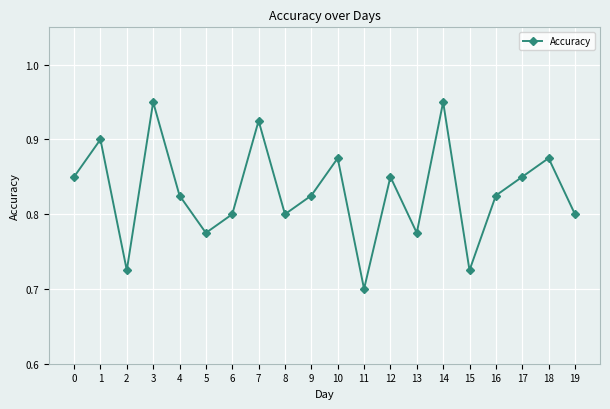

Where is the data nearest to the value 0?

11